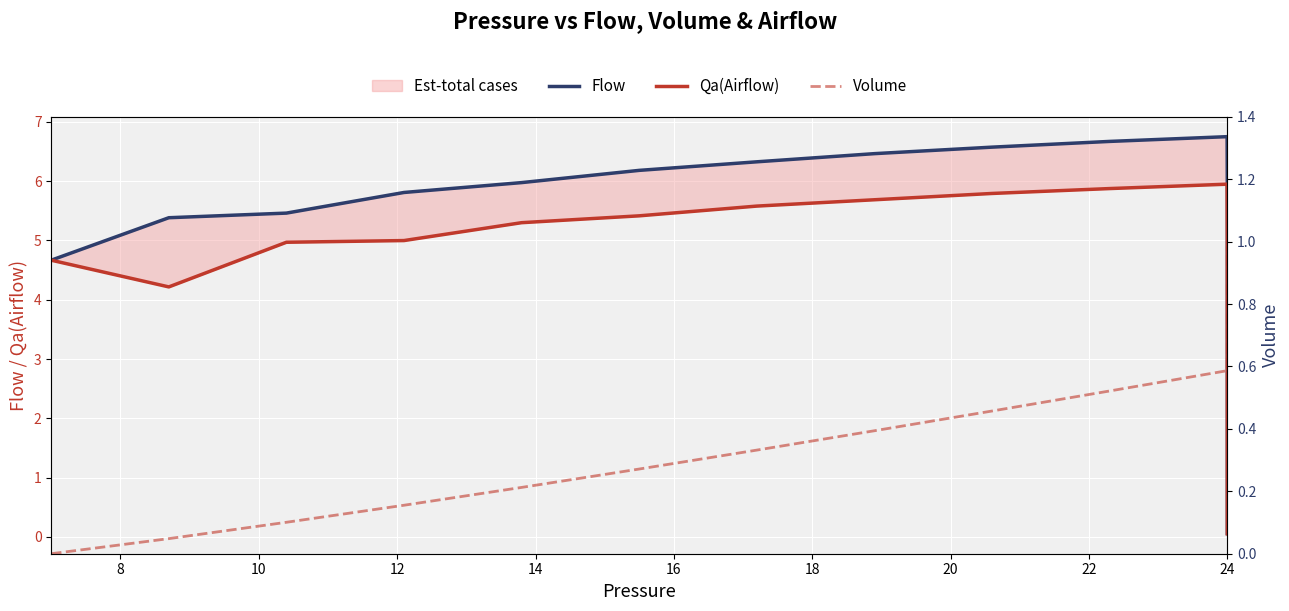

Between 12 and 16, which is larger?

16